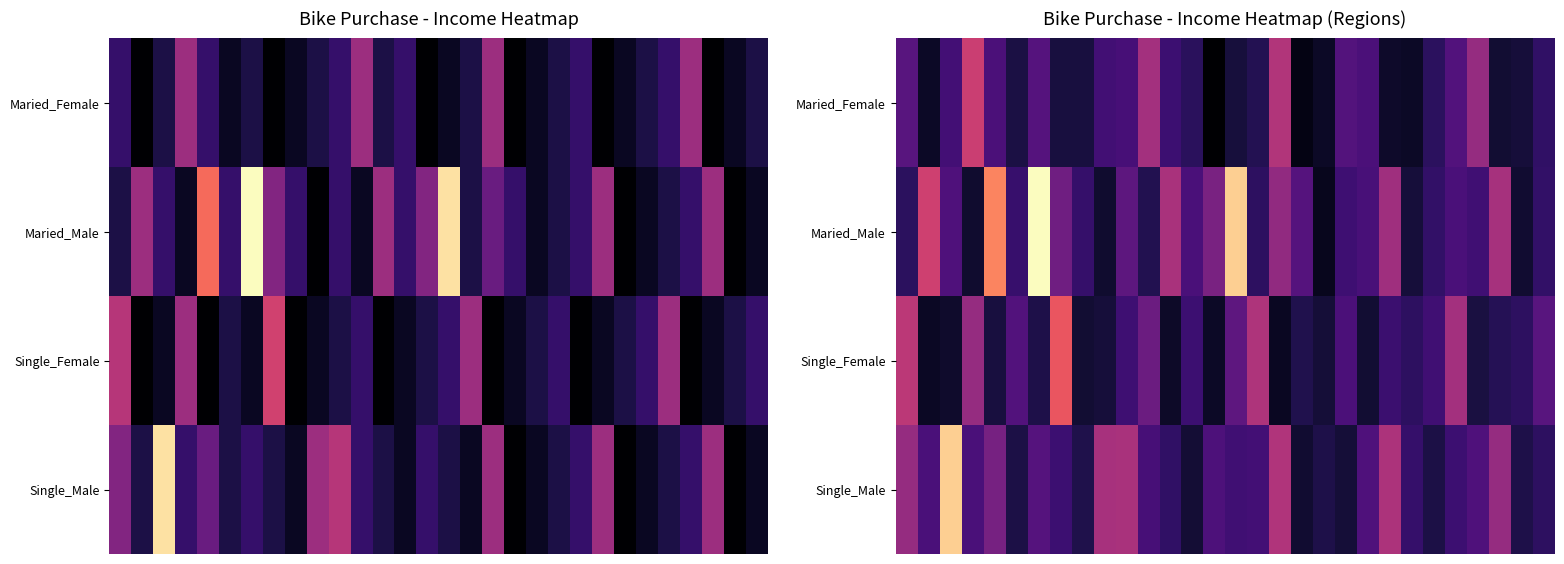

Which series has the largest range (max minus min)?

Maried_Male